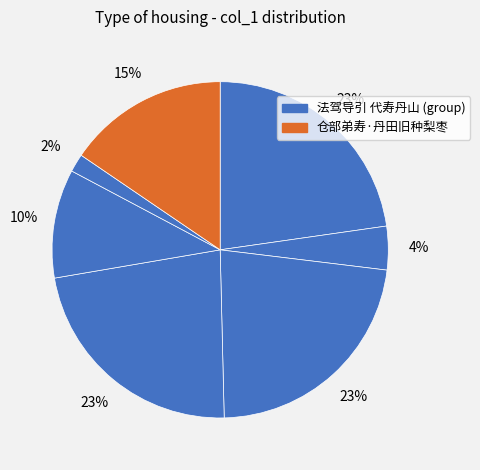

How many slices are in this pie chart?

7